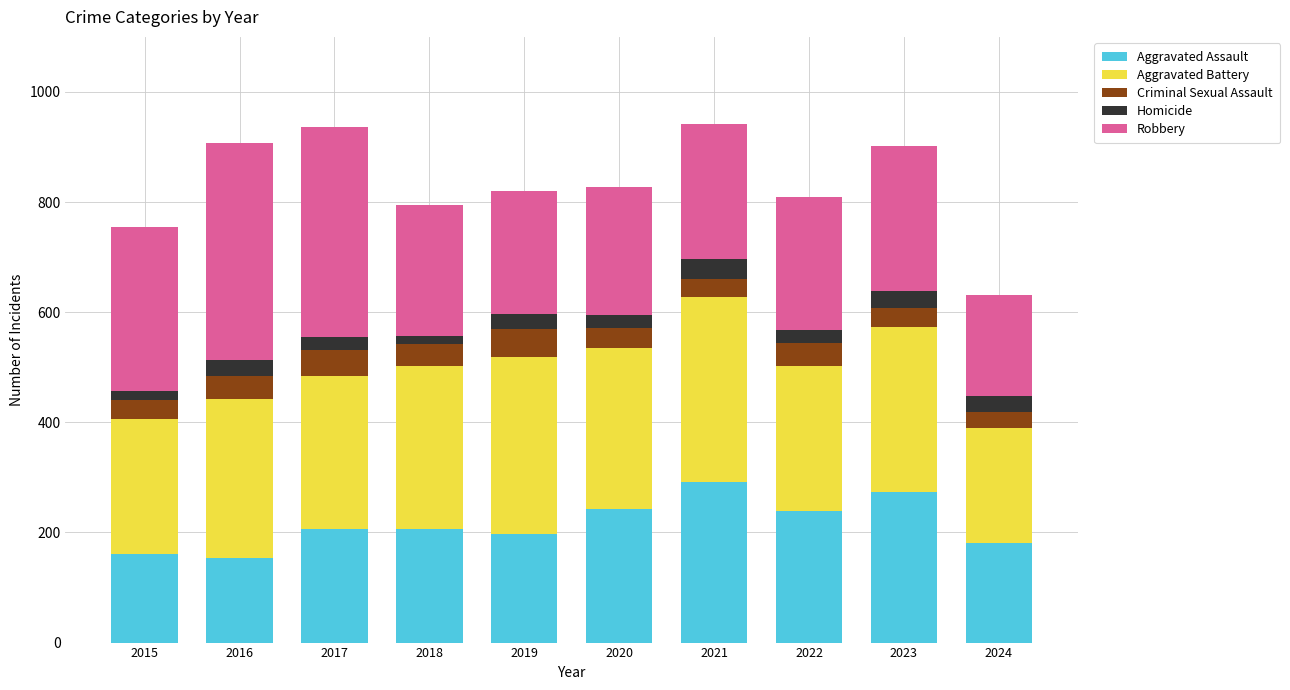

Read the Aggravated Assault value at 2016.

154